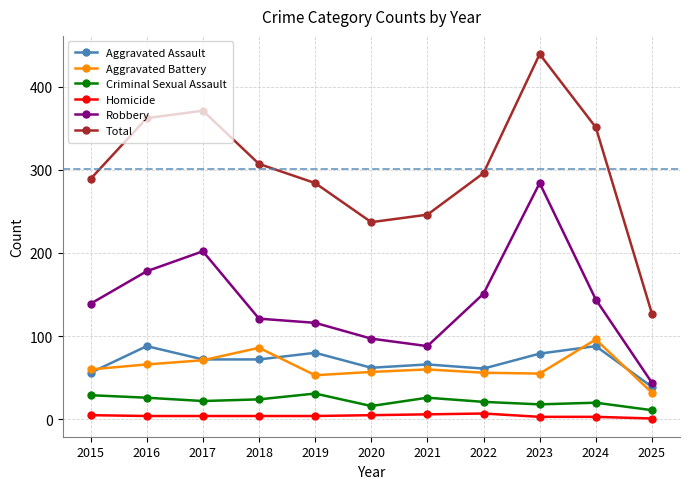

Which series has the largest total across all categories?

Total